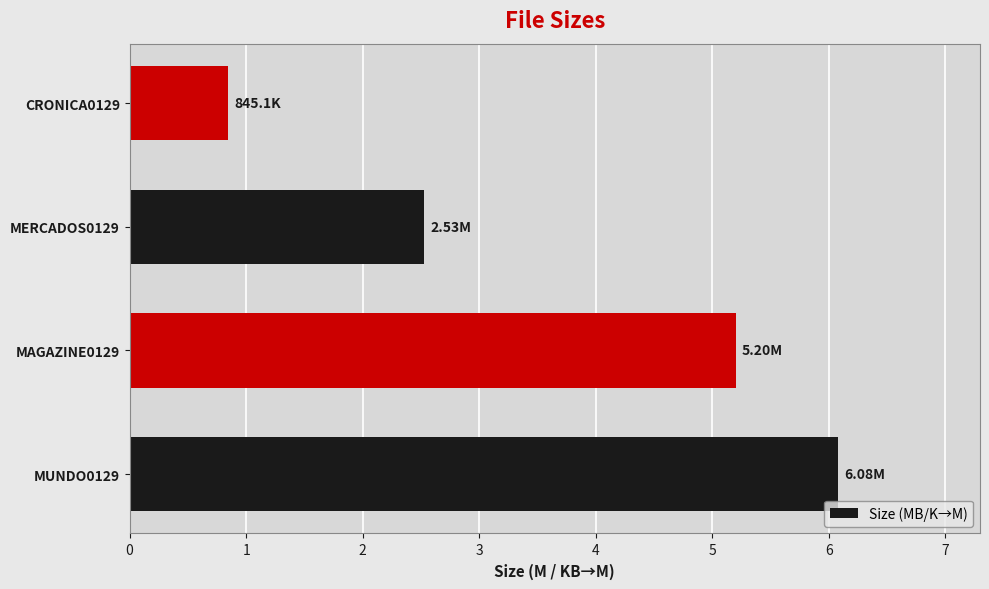

List the labels in order of value, largest first.

MUNDO0129, MAGAZINE0129, MERCADOS0129, CRONICA0129